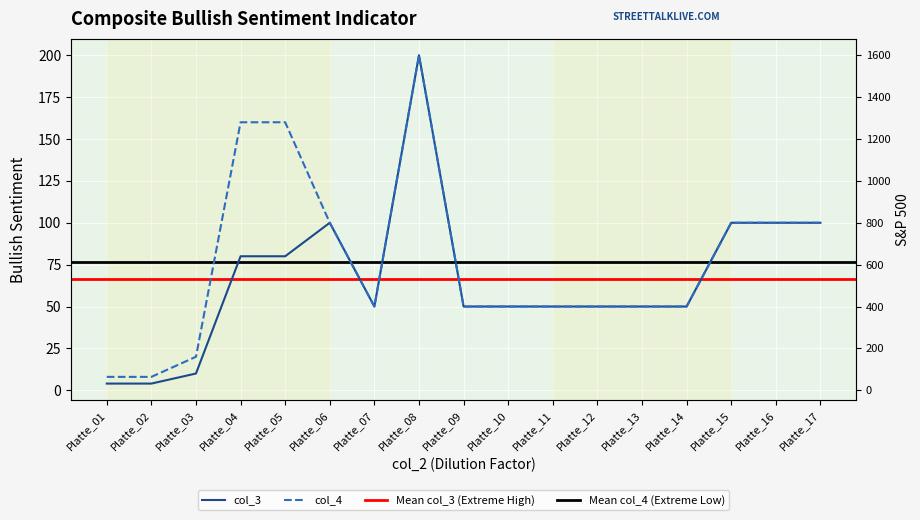

True or false: col_4 and col_3 cross at least once.

False